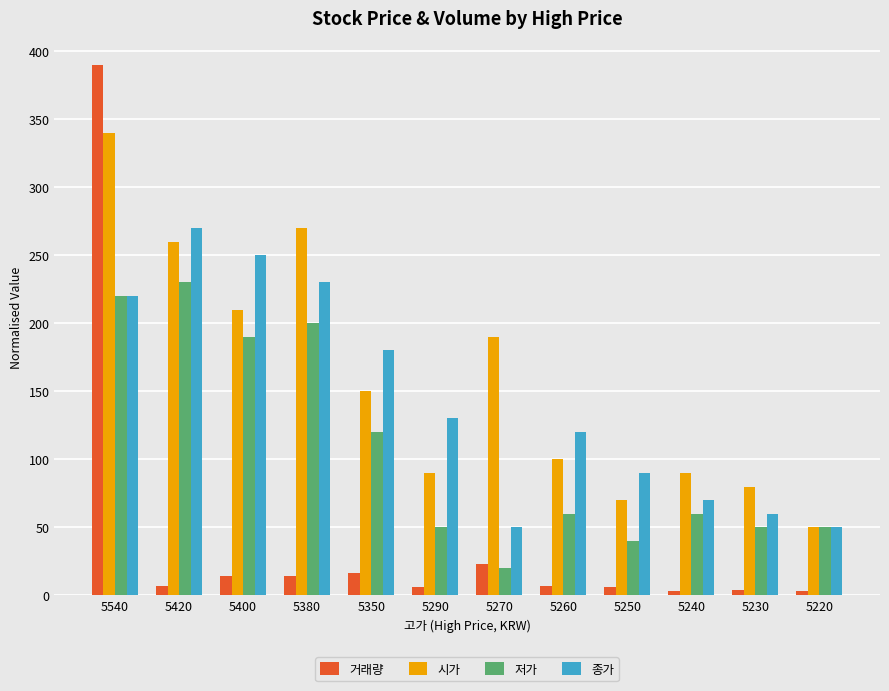

At which category is the sum across all series the highest?

5540